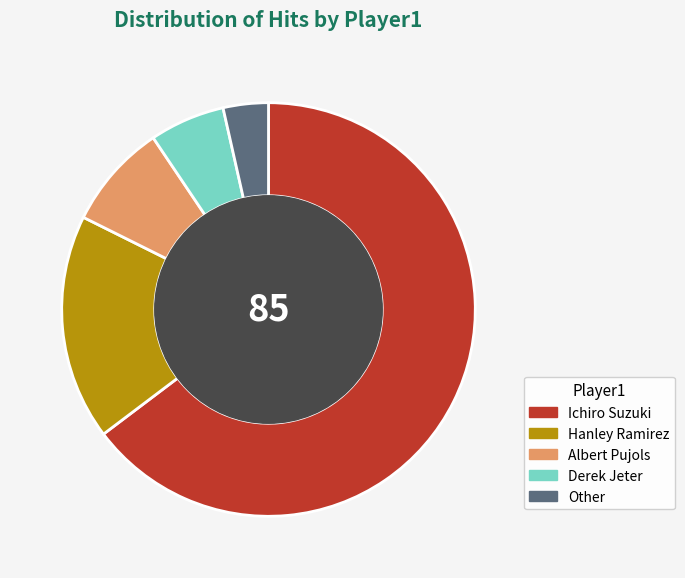

Which has a higher value, Ichiro Suzuki or Hanley Ramirez?

Ichiro Suzuki